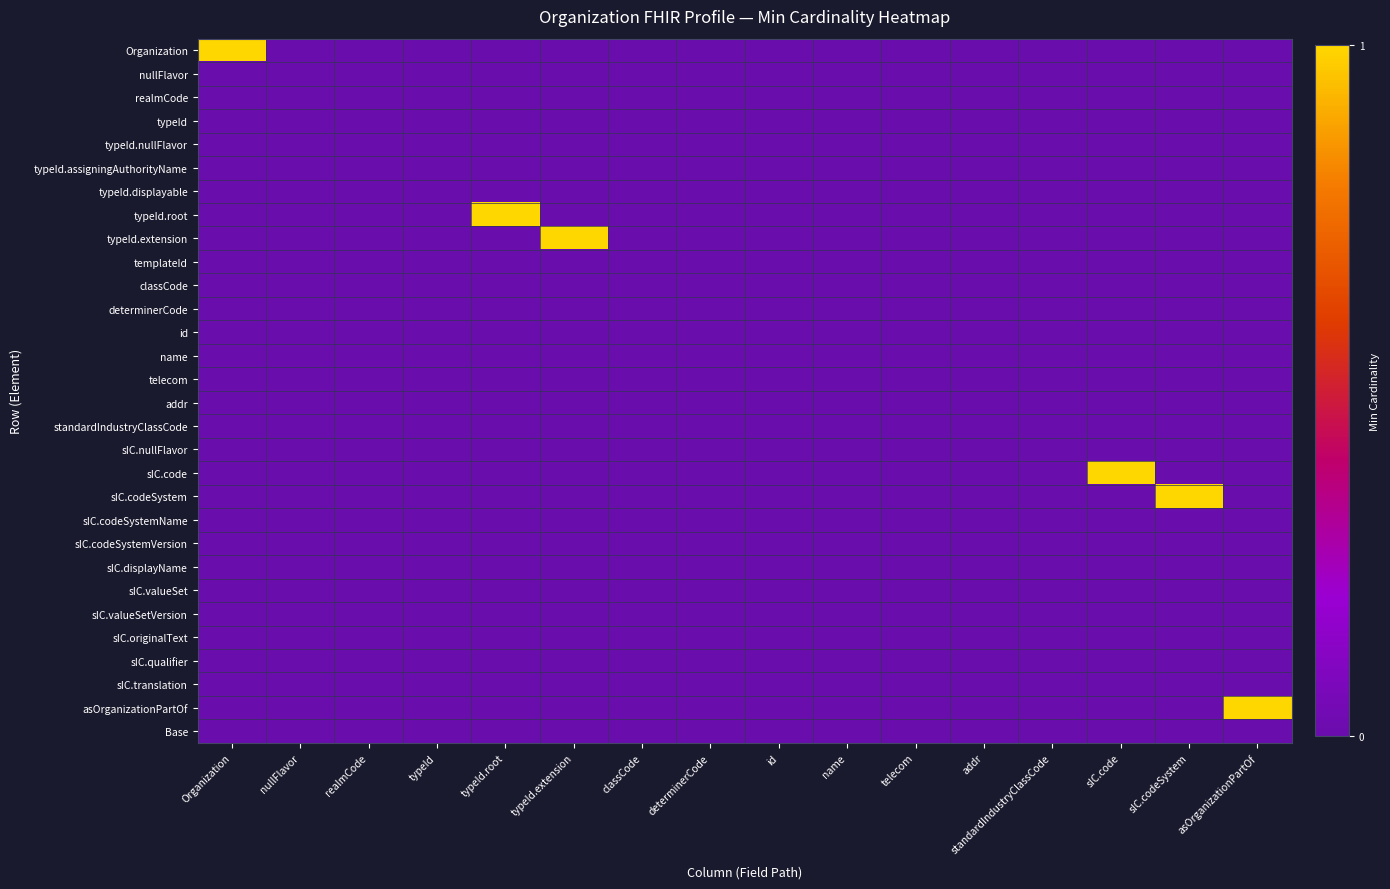

At which category is the sum across all series the highest?

Organization